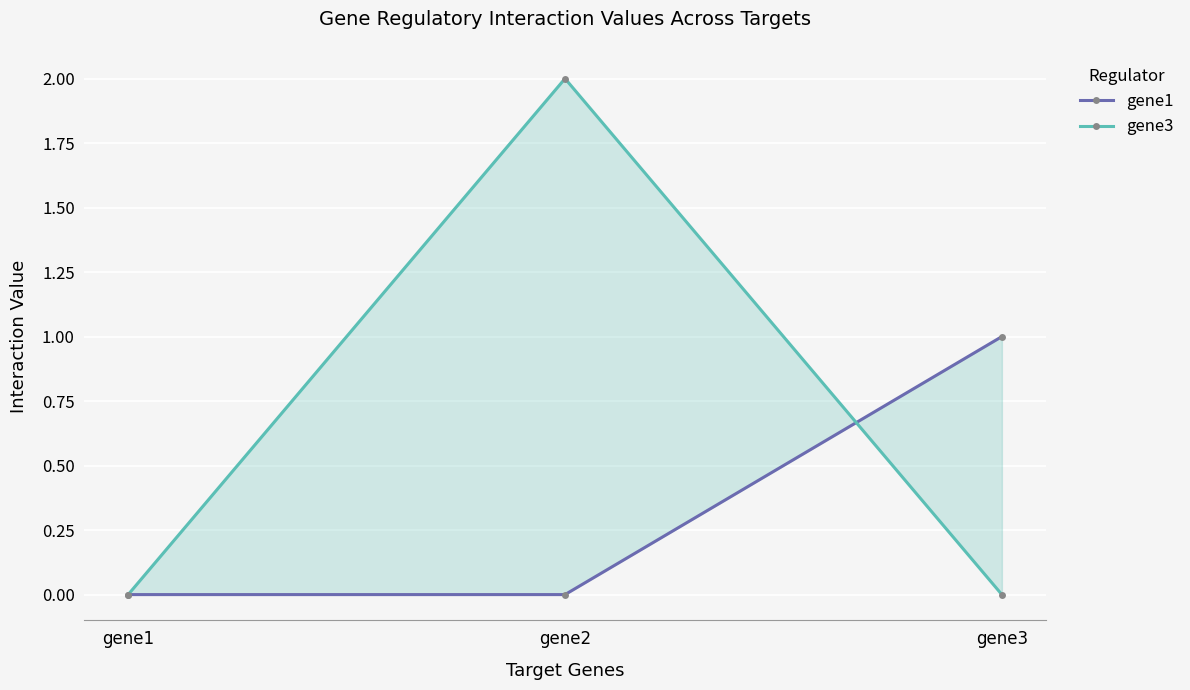

What is the difference between the maximum and minimum values in the gene1 series?

1